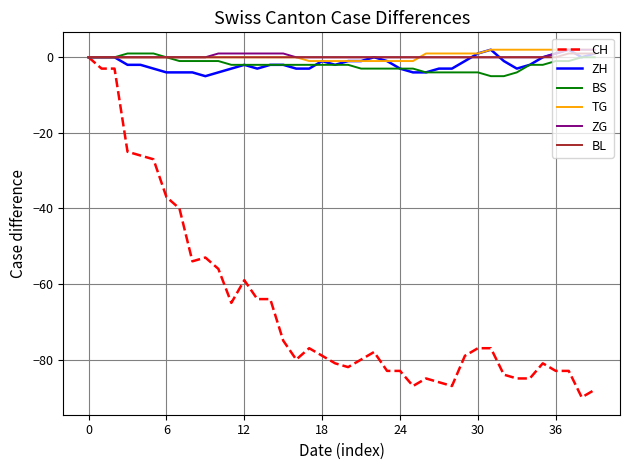

Which series has the widest spread of values?

CH